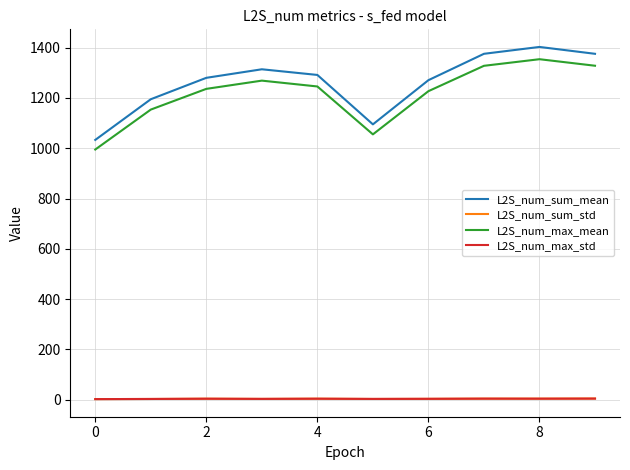

True or false: L2S_num_max_mean and L2S_num_sum_std intersect in this chart.

False